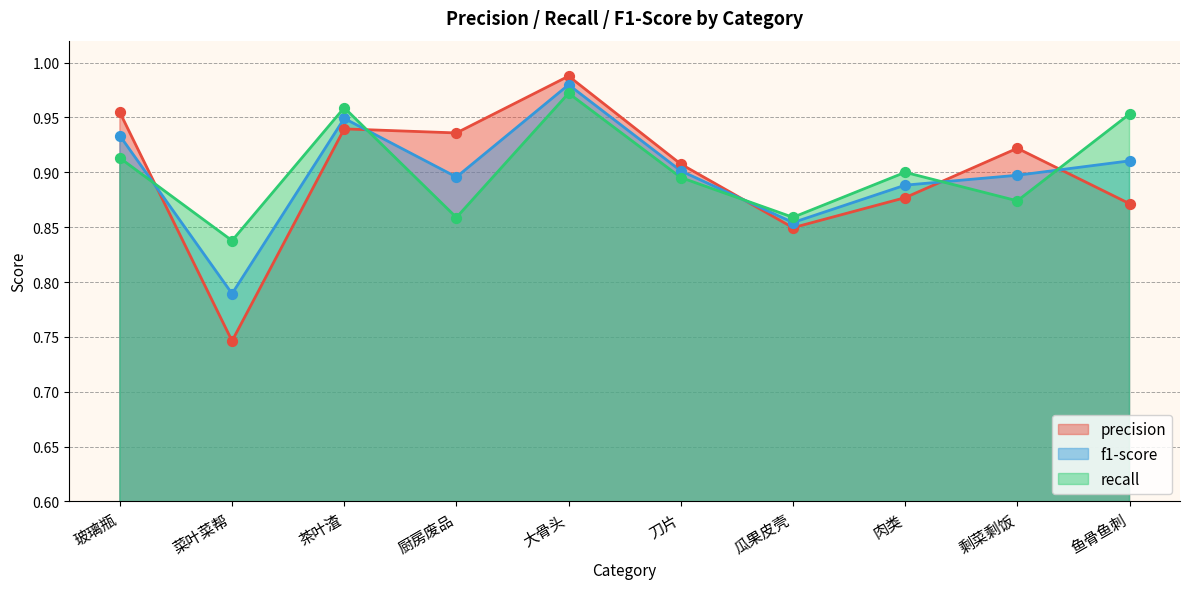

Which series has the largest total across all categories?

recall